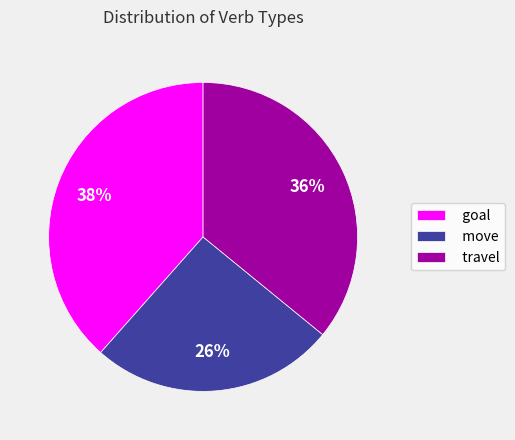

What is the largest slice in the pie chart?

goal